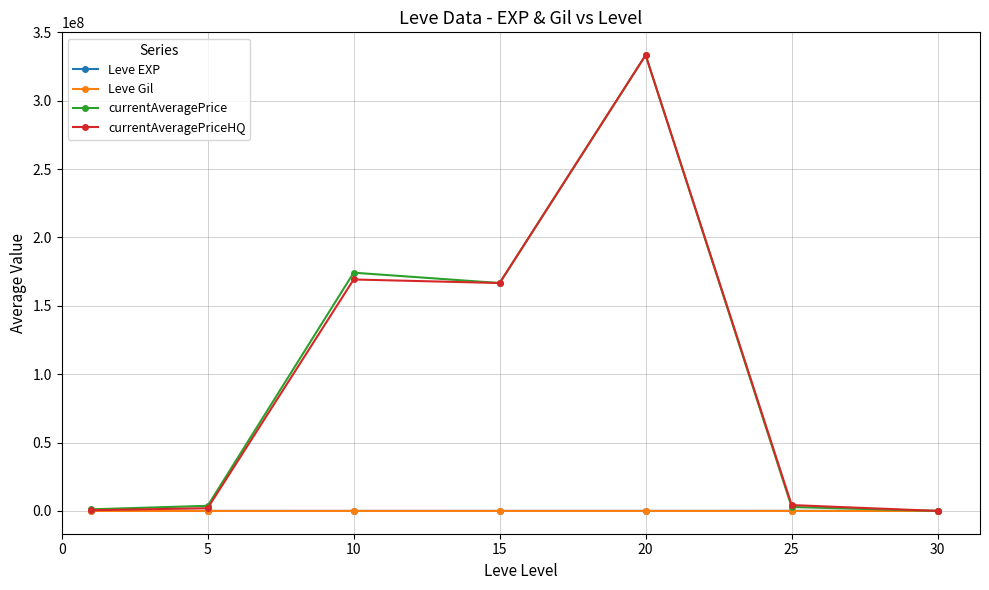

True or false: currentAveragePrice has more than 0 interior local peaks.

True